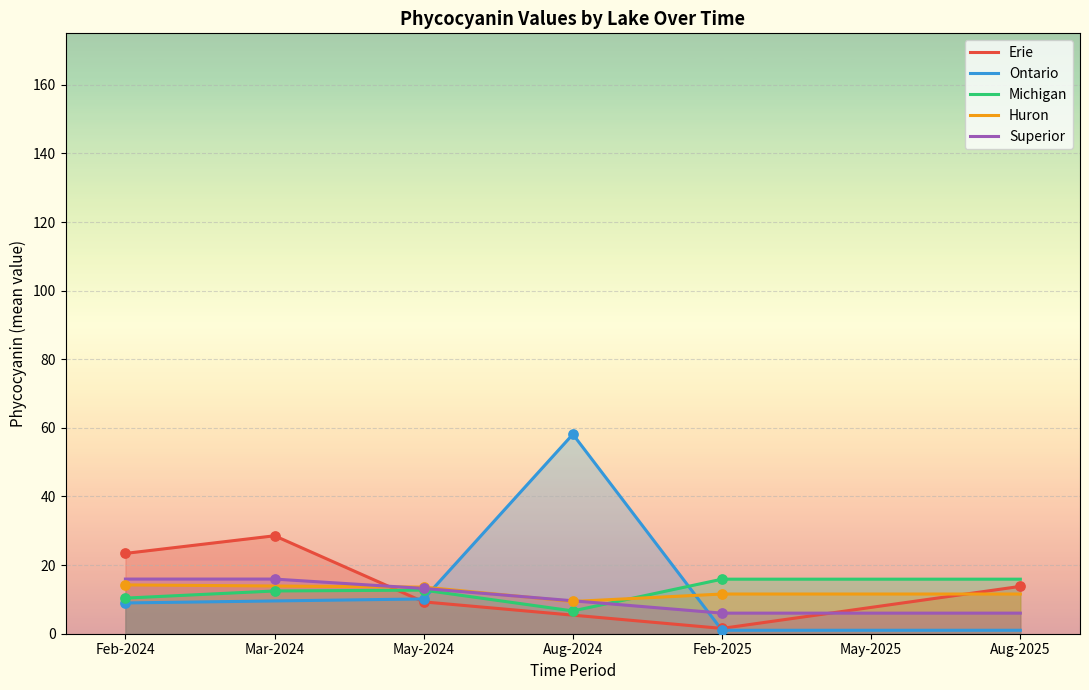

Which series has the largest total across all categories?

Michigan